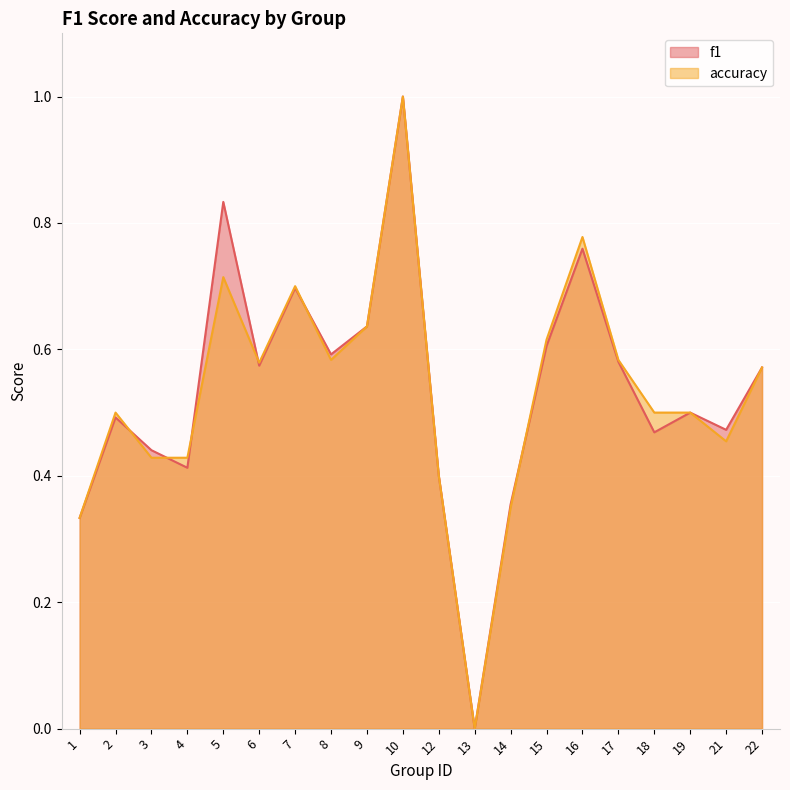

At which category does the chart reach its minimum across all series?

13